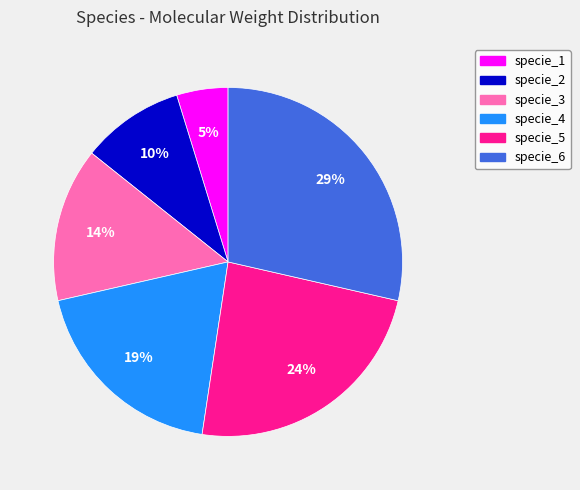

To the nearest percent, what is the combined percentage of specie_5 and specie_4?

43%